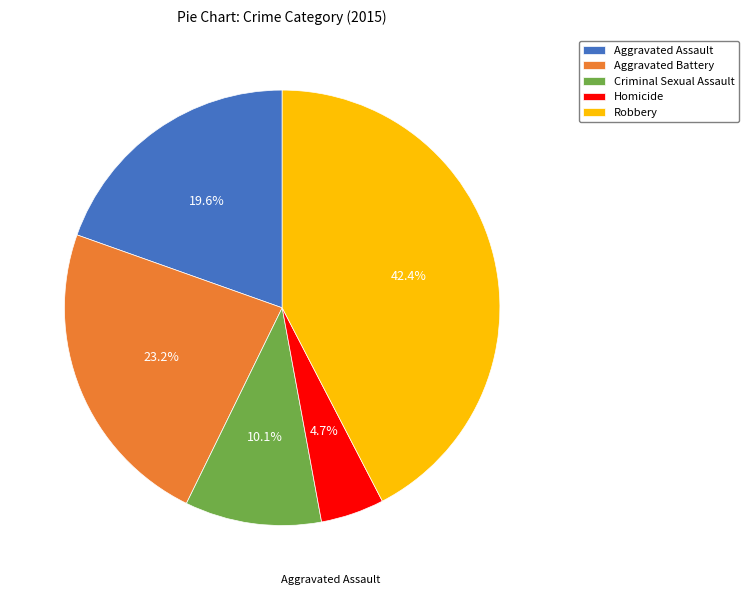

Is the sum of Homicide and Criminal Sexual Assault greater than half?

No